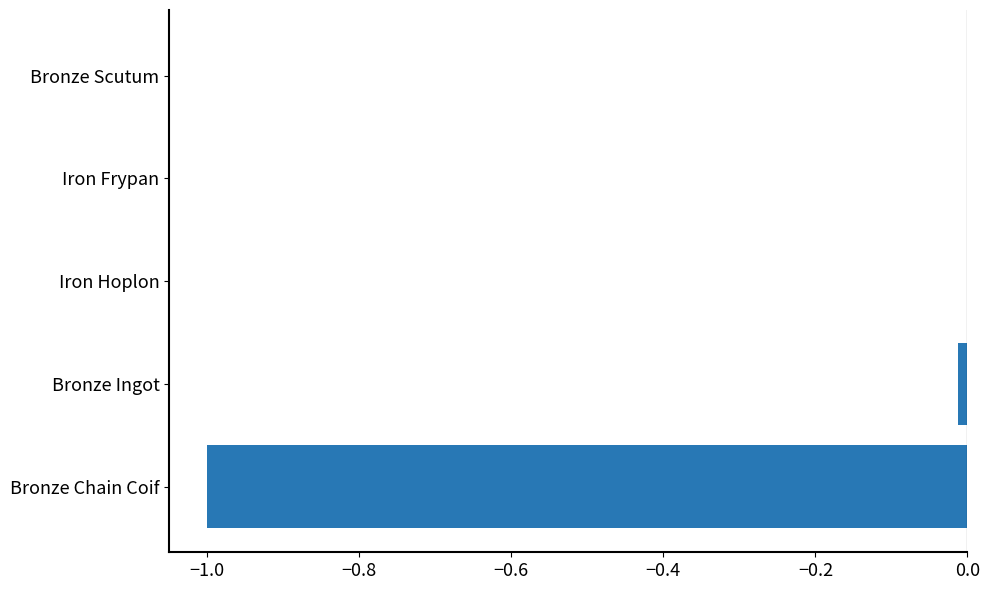

What is the average value?

-0.2